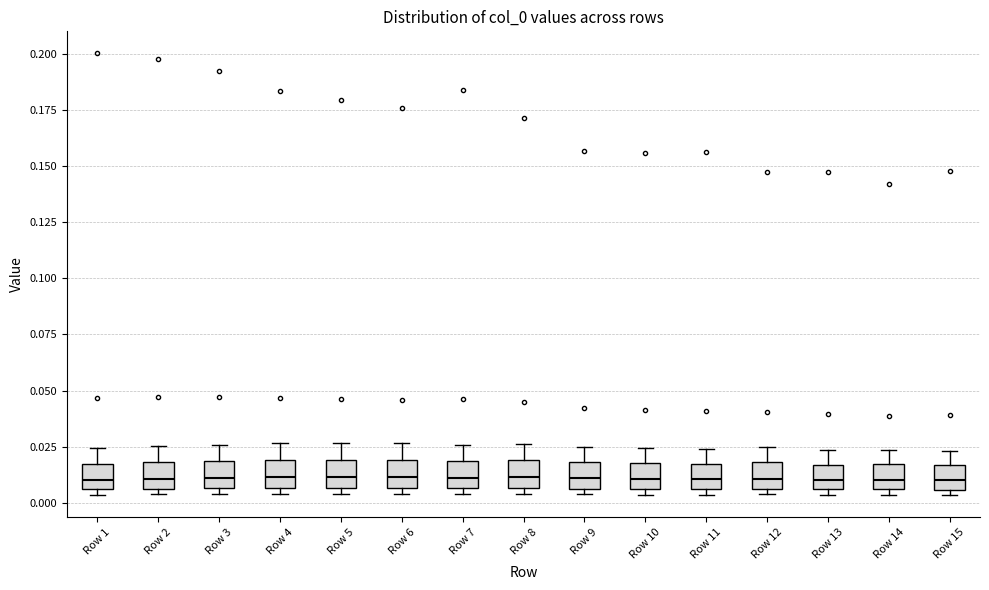

Where does the median line of the box for Row 11 sit on the y-axis? The values are not printed on the chart, so give them approximately, as read against the axis.

0.010